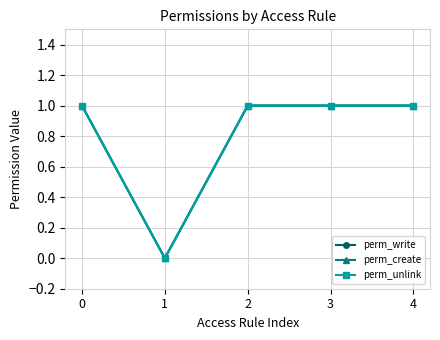

What are all the series names shown in the legend?

perm_write, perm_create, perm_unlink